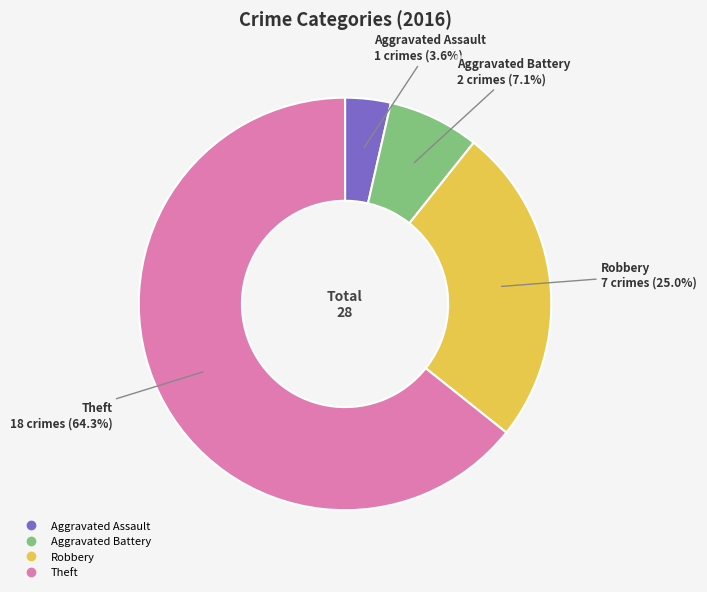

To the nearest percent, what portion does Theft represent?

64%